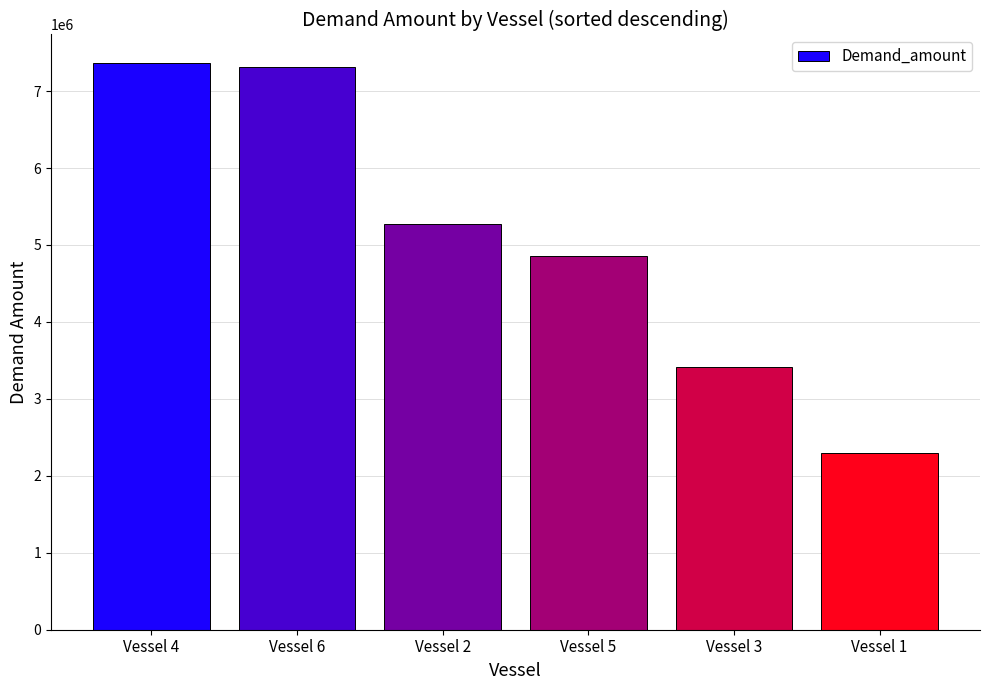

What is the ratio of the value at Vessel 1 to the value at Vessel 3?

0.7